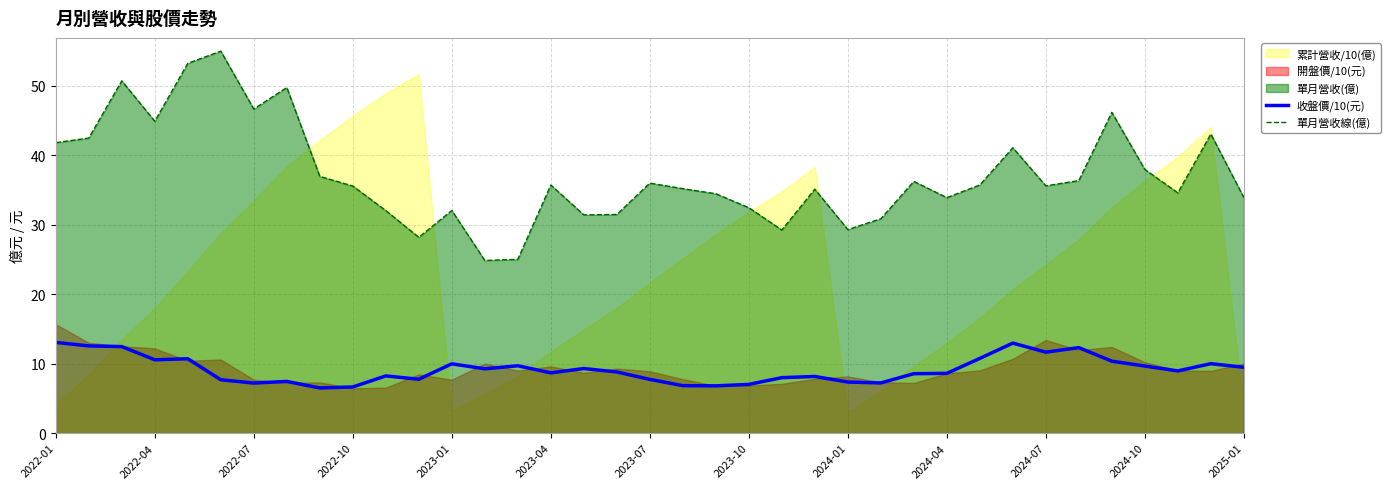

What is the minimum value for 收盤價/10(元)?

6.5